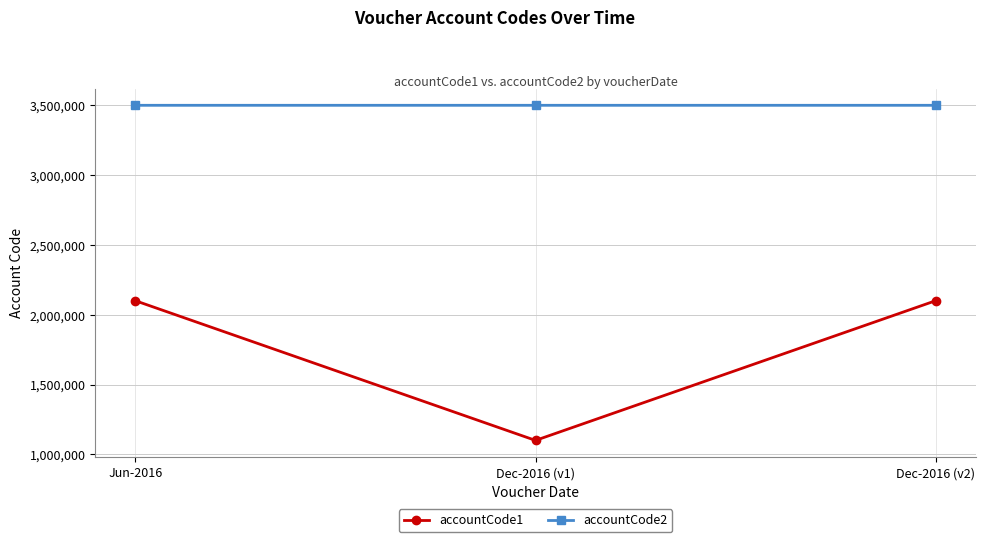

How many lines are shown in the chart?

2